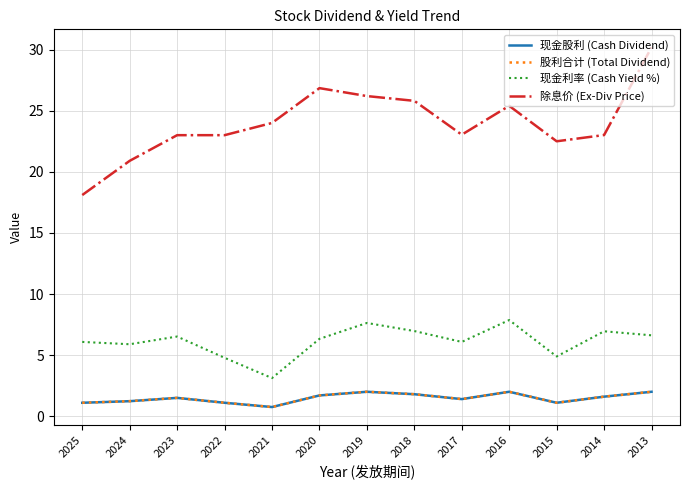

Is this an area chart (filled region under the line)?

No